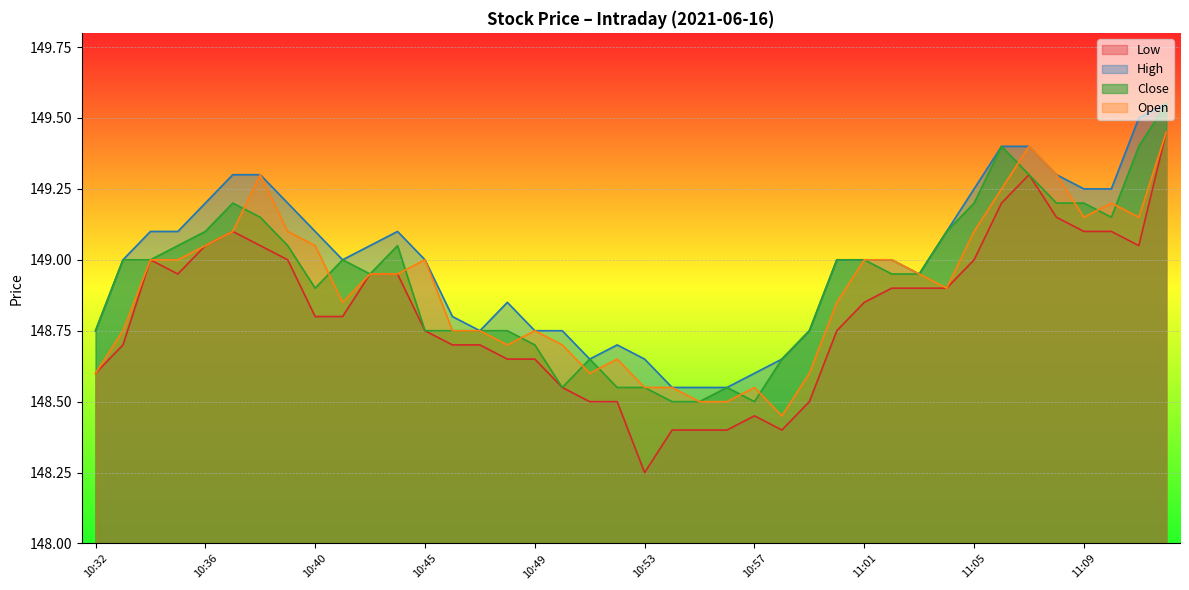

What is the spread (max minus min) of values at 11:08?

0.2